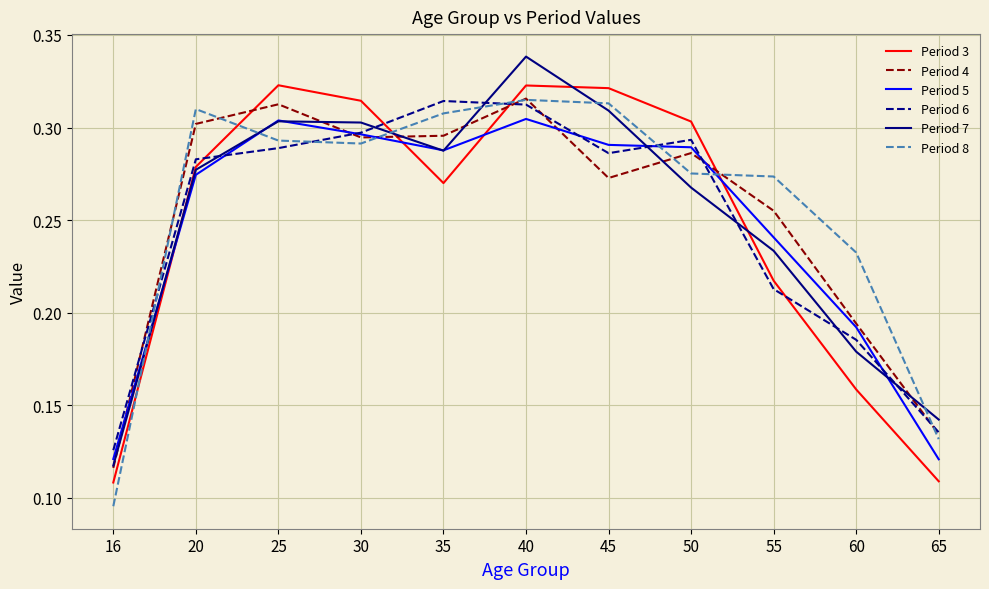

Which series has the largest total across all categories?

Period 8